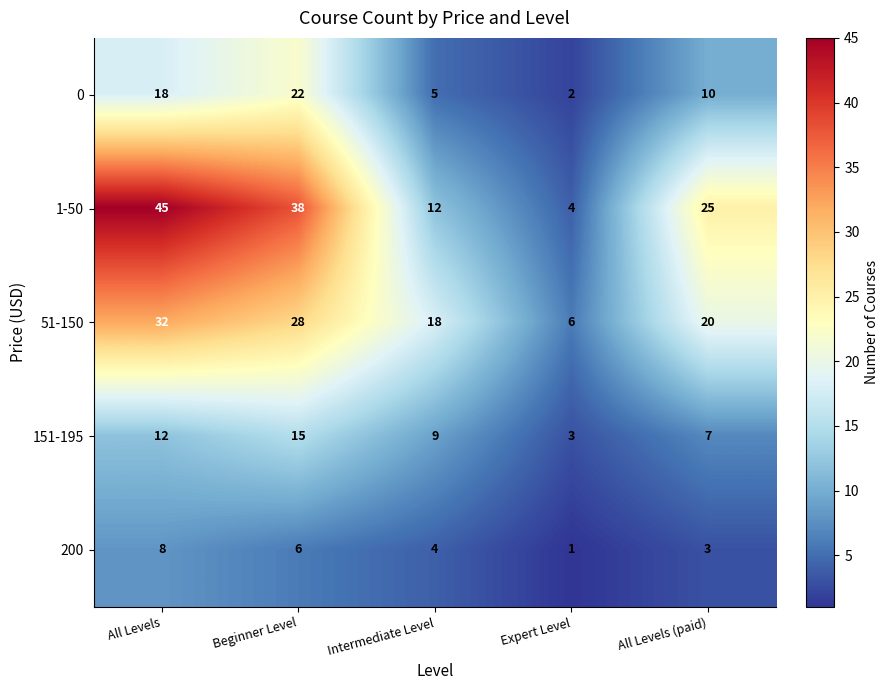

The value of 1-50 at All Levels is 20. True or false?

False